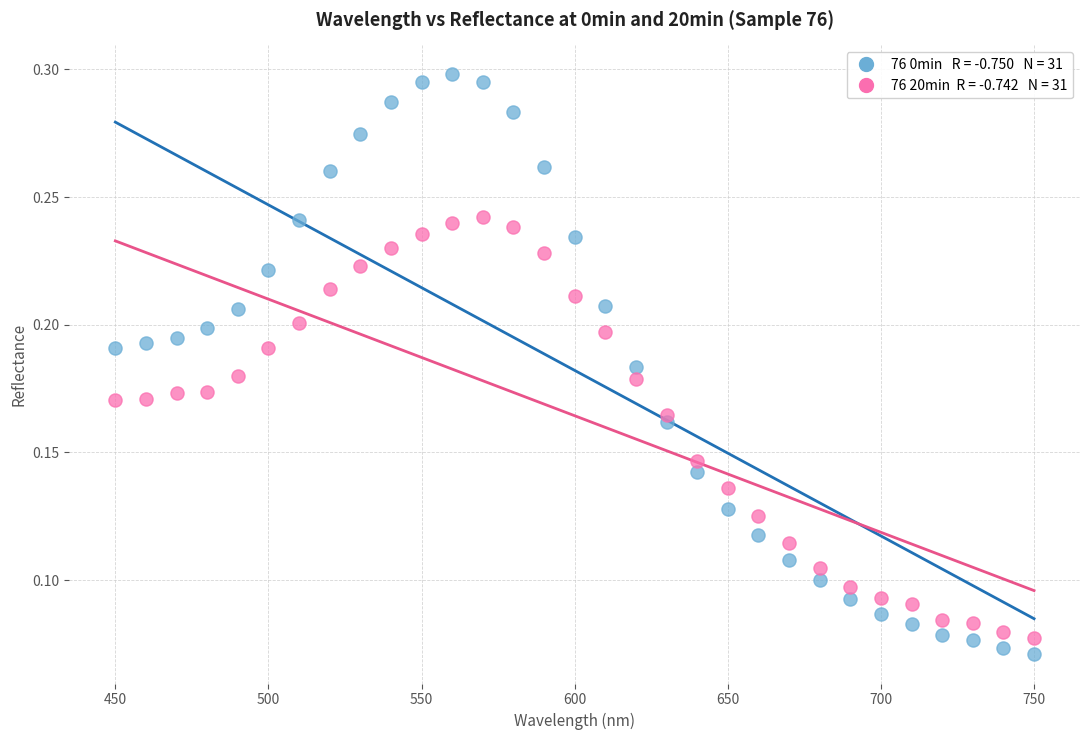

Across all data points, what is the range of X values (max minus min)?

300.0